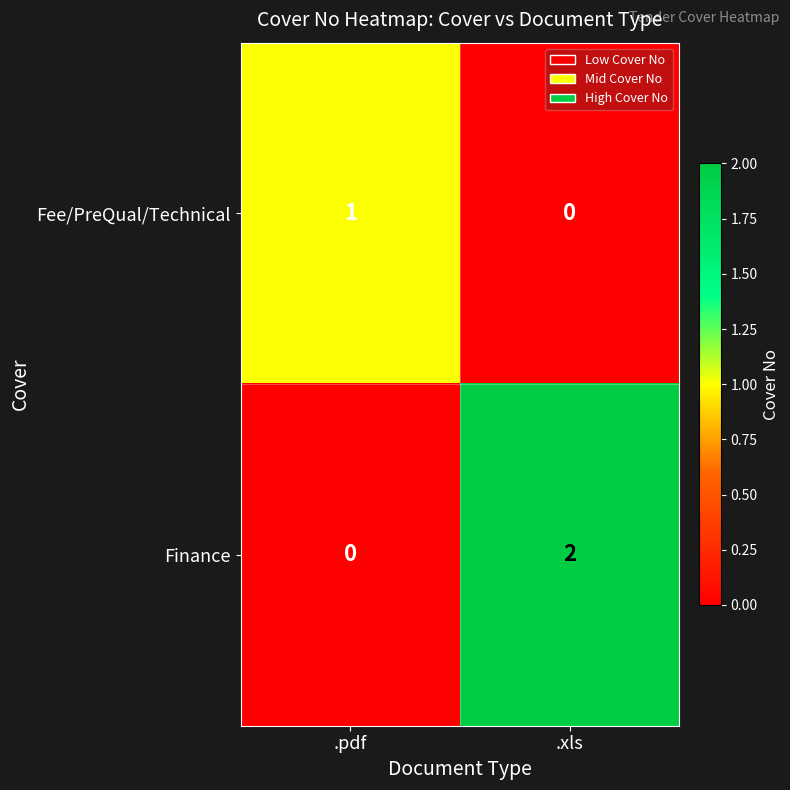

What is the total value across all series at .xls?

2